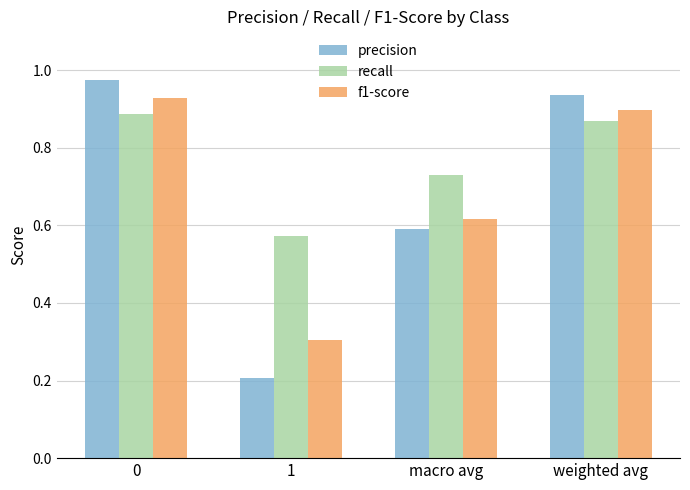

What is the lowest value of the f1-score series?

0.3